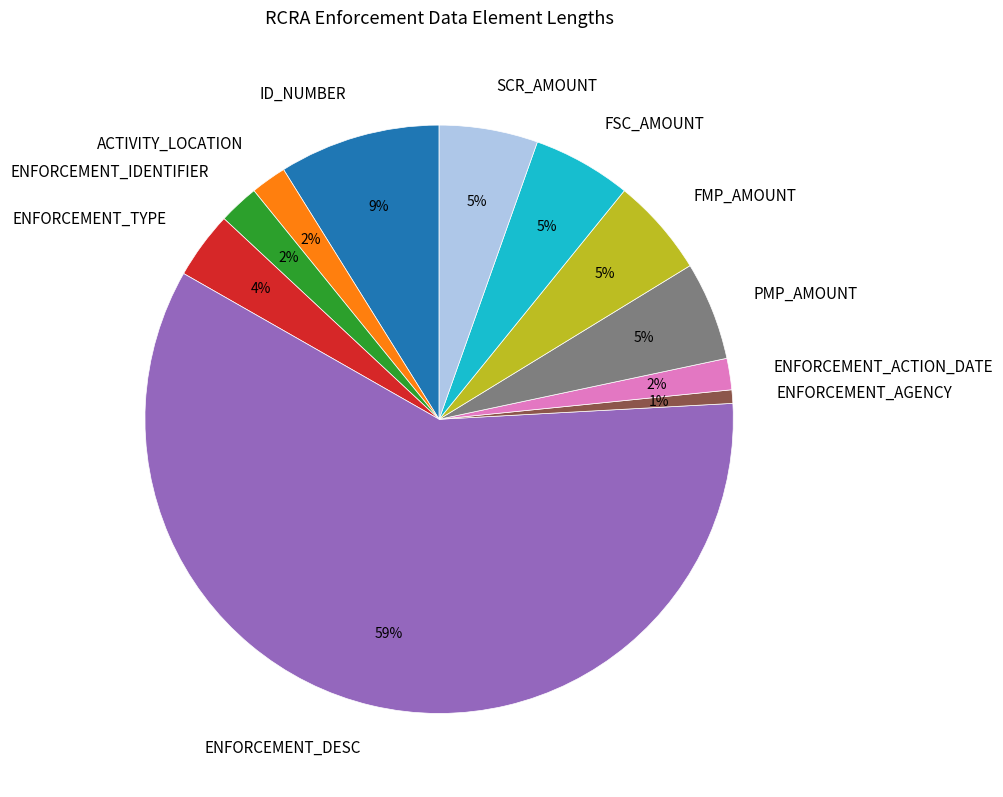

True or false: FSC_AMOUNT accounts for 1% of the total.

False